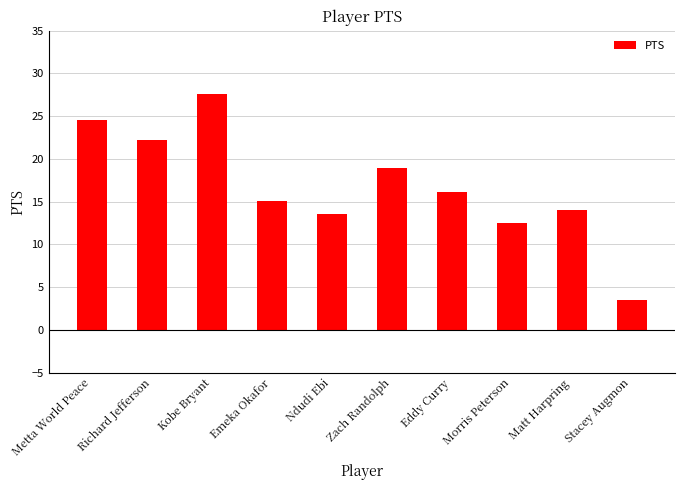

What is the label of the 7th bar from the right?

Emeka Okafor